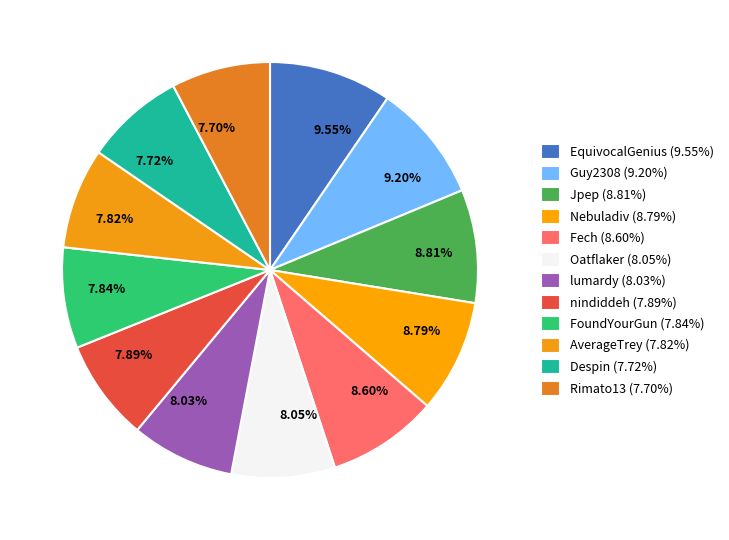

Count the number of slices in the pie.

12